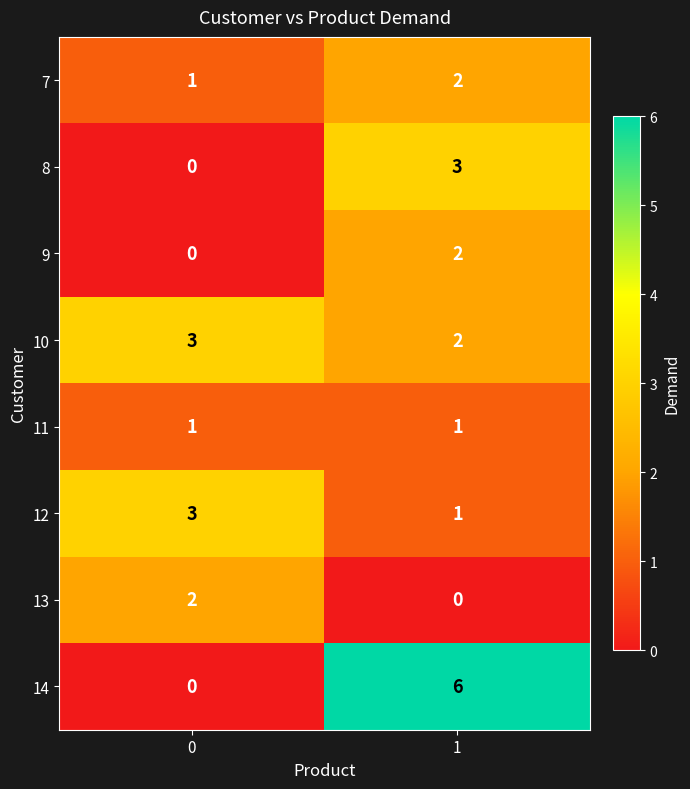

Which series changed the most between 0 and 1?

14